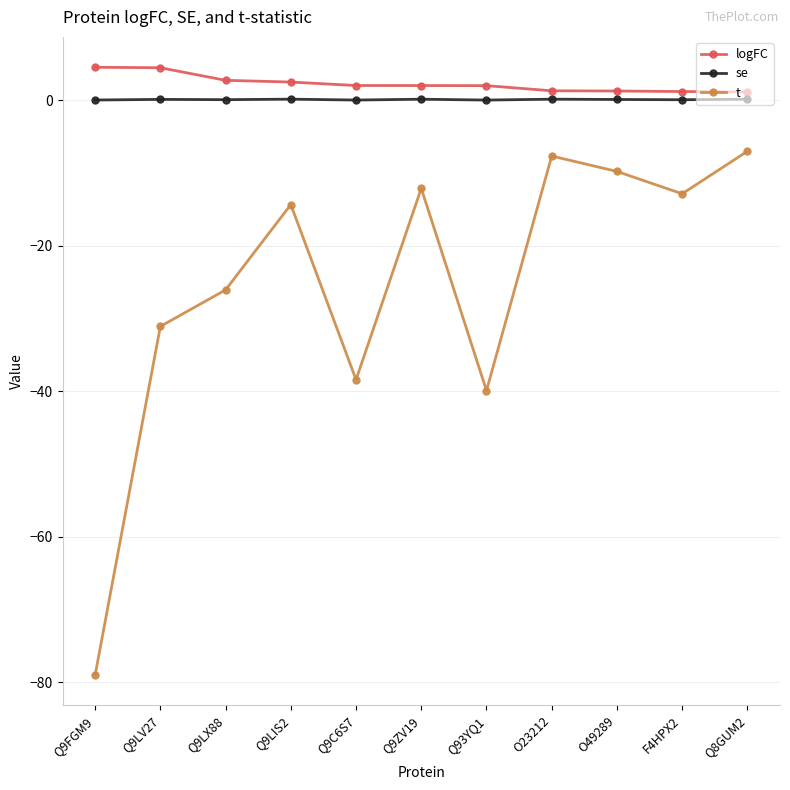

List the series in order of their peak value, highest first.

logFC, se, t